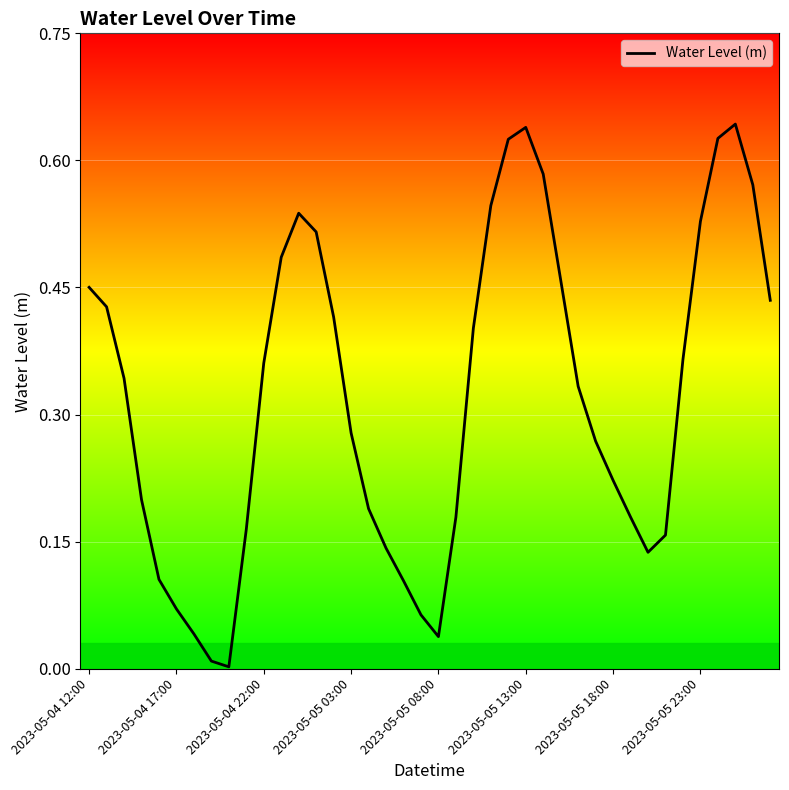

Does the chart display data point markers on the line(s)?

No